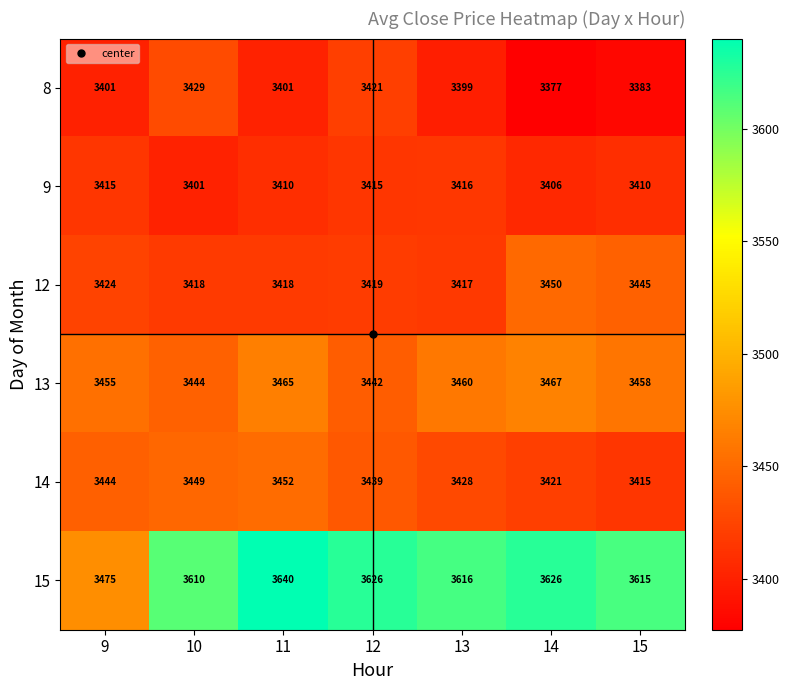

What is the difference between the maximum and minimum values in the 12 series?

33